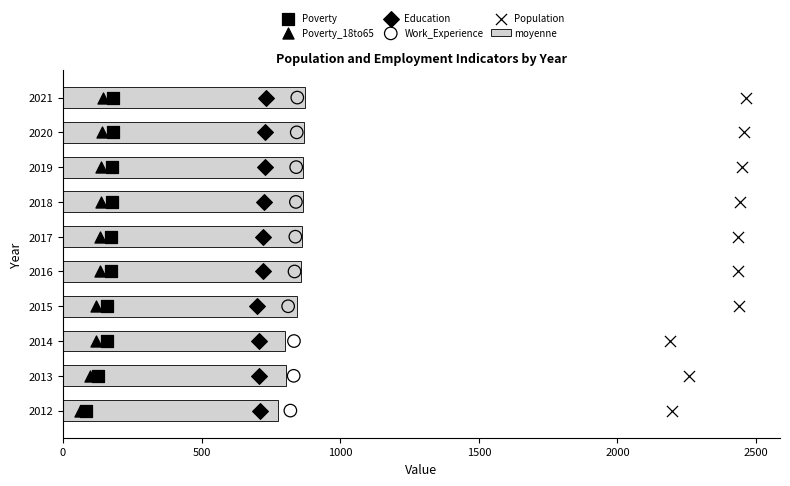

The value of moyenne at 2015 is 844.8. True or false?

True